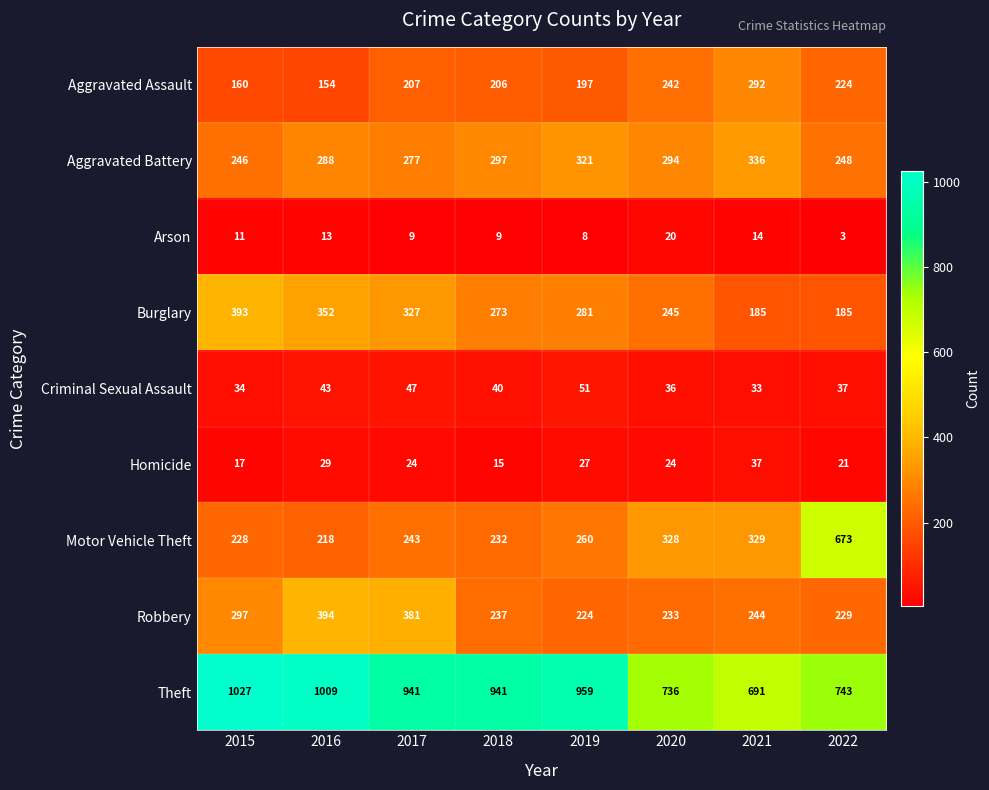

What is the difference between the highest and lowest values at 2022?

740